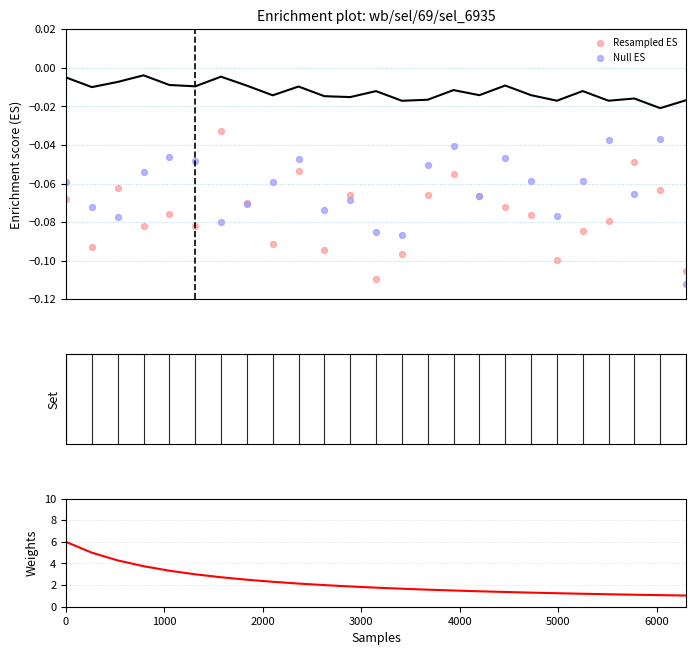

Which series reaches the minimum Y coordinate?

Null ES